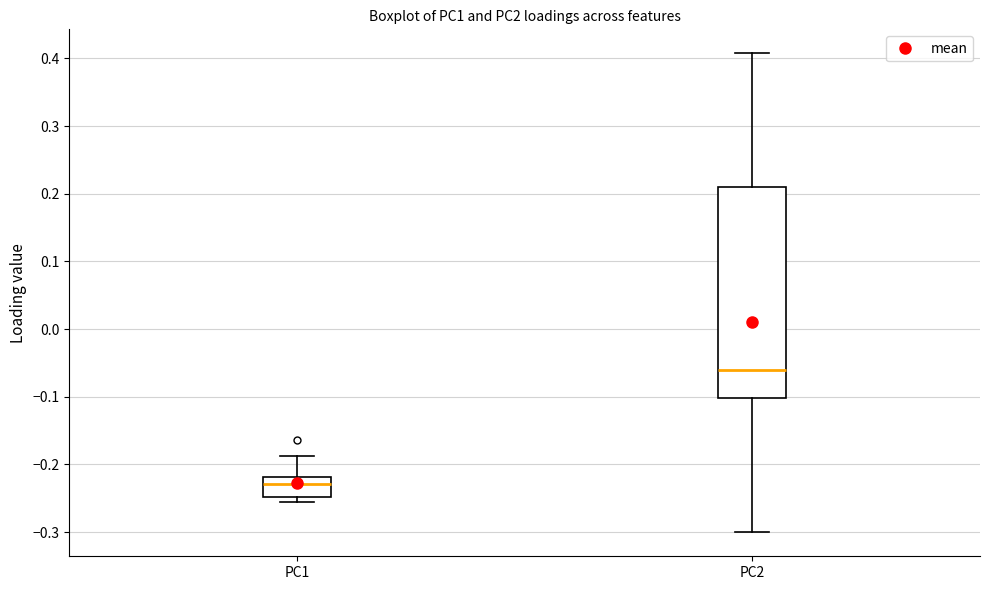

Which box's median line is the highest?

PC2